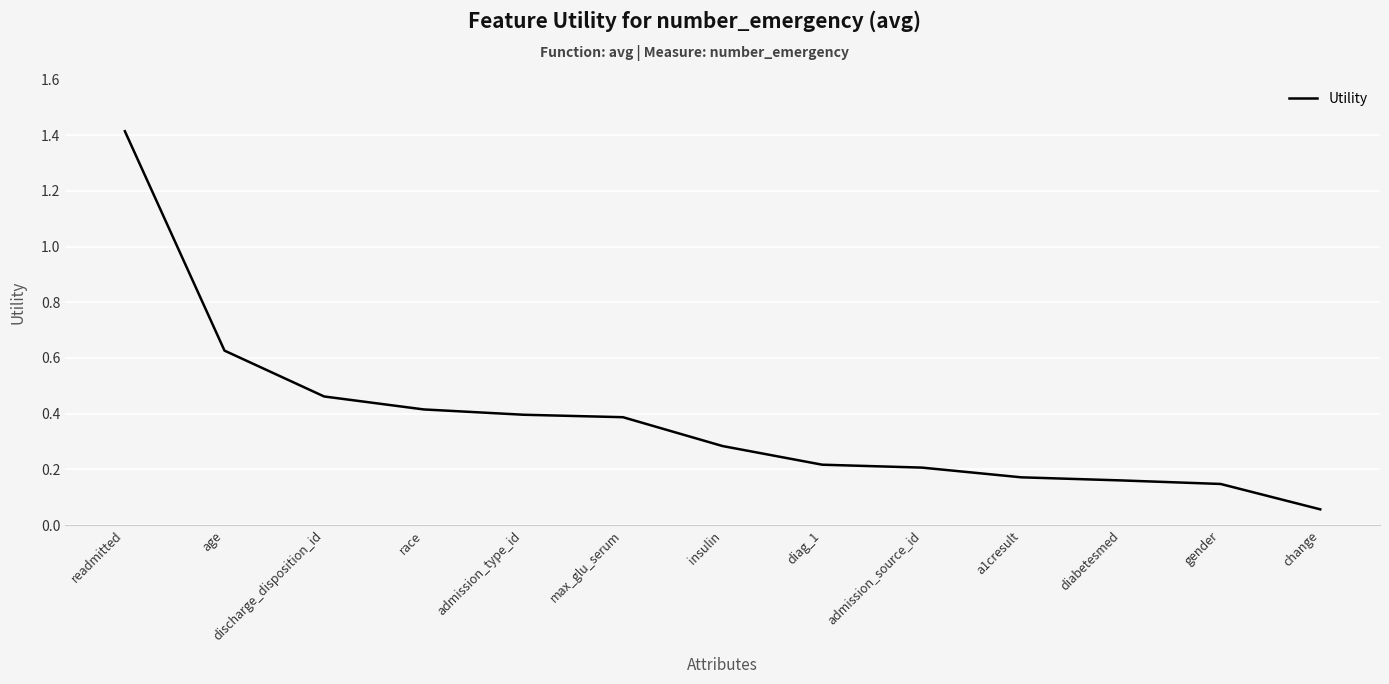

At which category does the chart reach its peak across all series?

readmitted